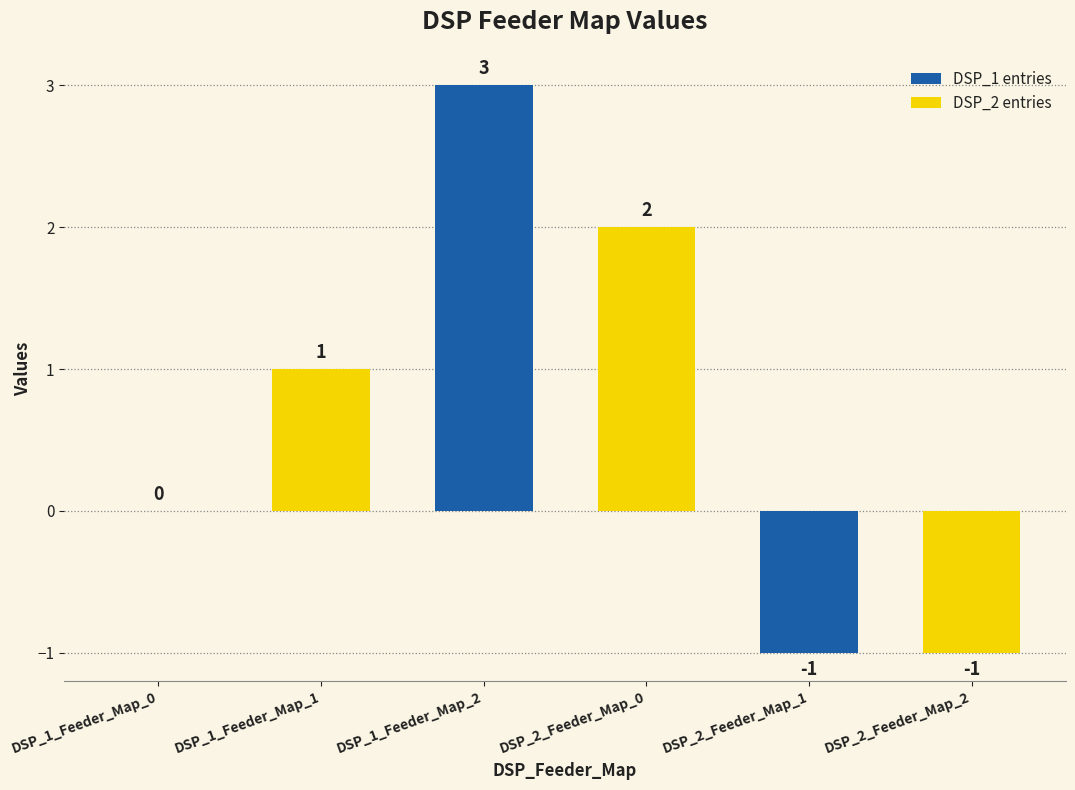

The value at DSP_1_Feeder_Map_2 is 3. True or false?

True